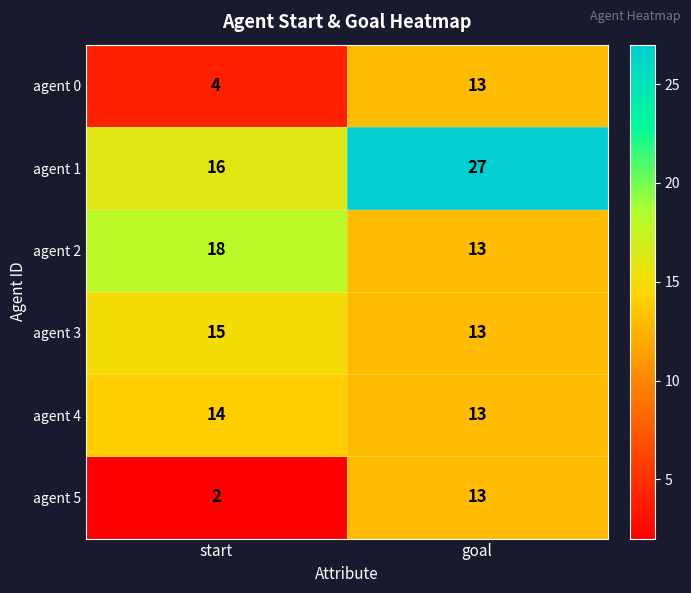

At which category does the chart reach its minimum across all series?

start